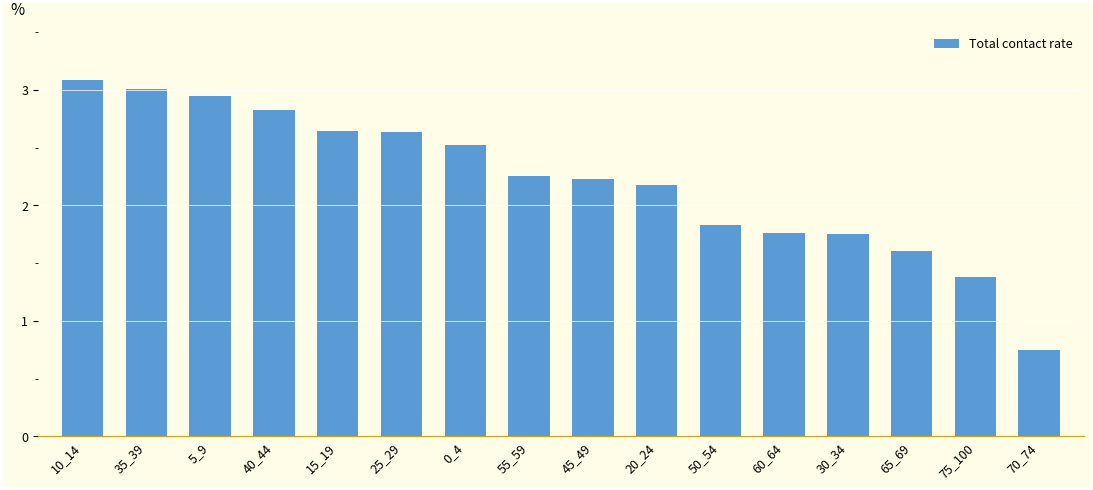

At which label is the value closest to 1?

70_74